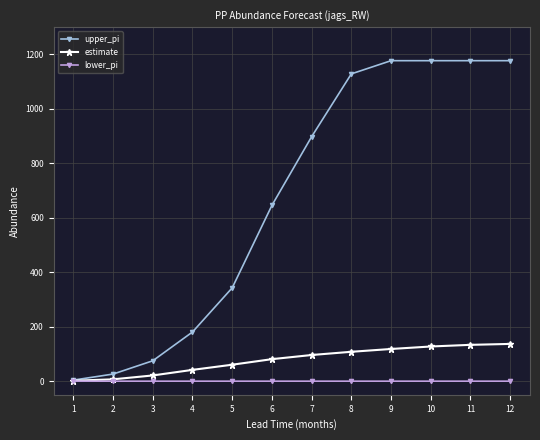

Which series has the largest total across all categories?

upper_pi